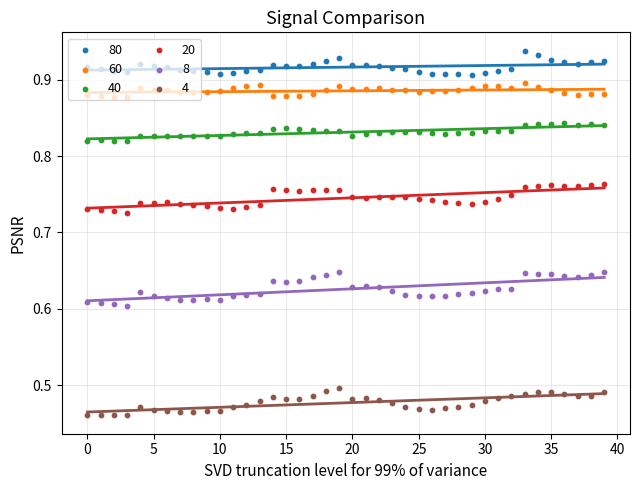

Which series contains the highest Y value?

col_80